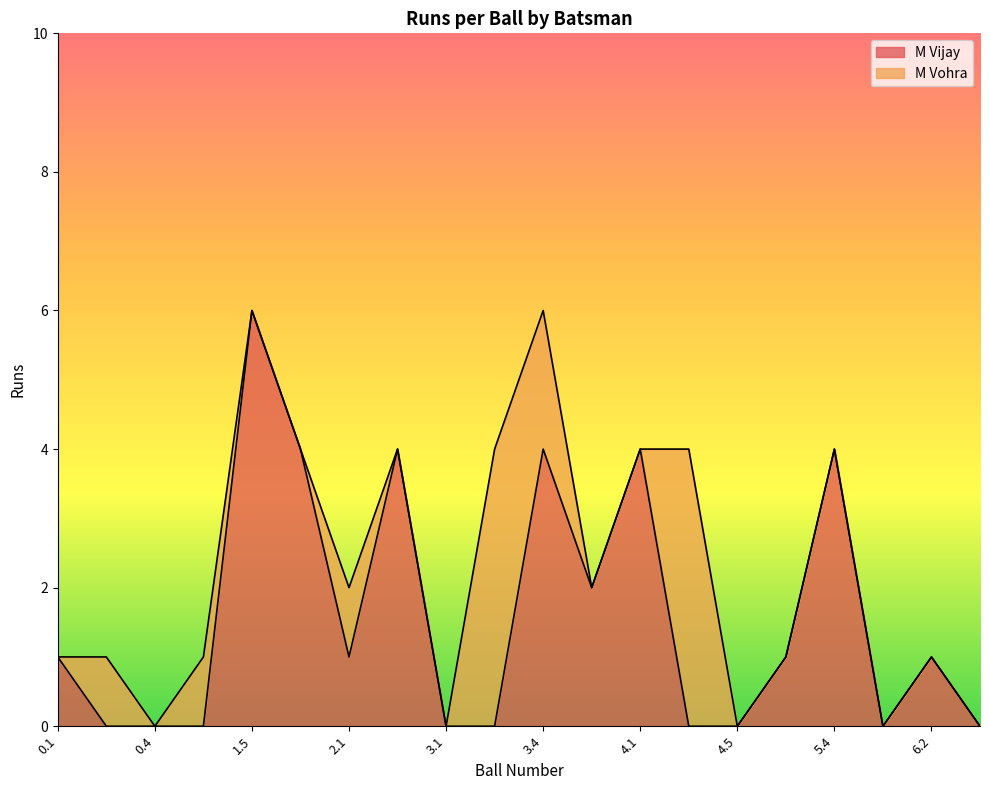

The value at 6.2 is 1. True or false?

True